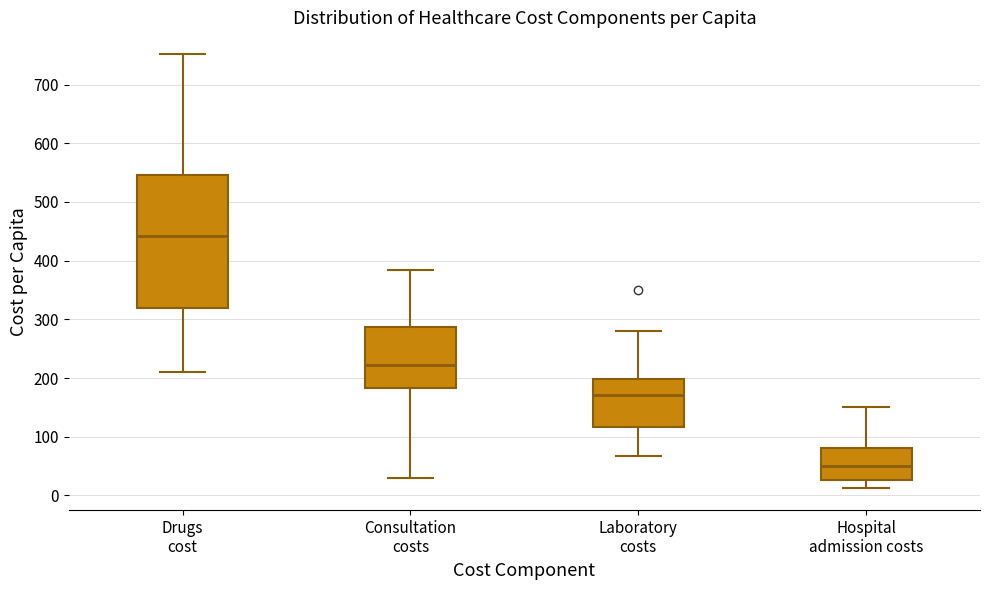

Reading left to right, transcribe this box plot: for each box, give where its median line is, the range the box spans, and where its two whiskers end, as read against the y-axis. The values are not printed on the chart, so give them approximately, as read against the axis.

Drugs cost: median 440, box 320 to 550, whiskers 210 to 750
Consultation costs: median 220, box 180 to 290, whiskers 30 to 380
Laboratory costs: median 170, box 120 to 200, whiskers 70 to 280
Hospital admission costs: median 50, box 30 to 80, whiskers 10 to 150